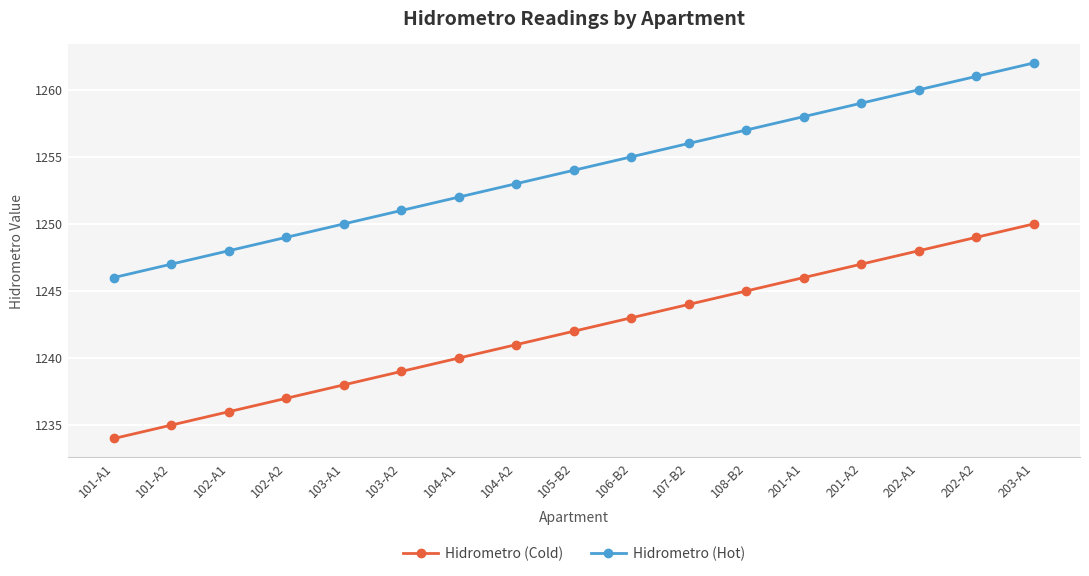

What is the spread (max minus min) of values at 102-A2?

12